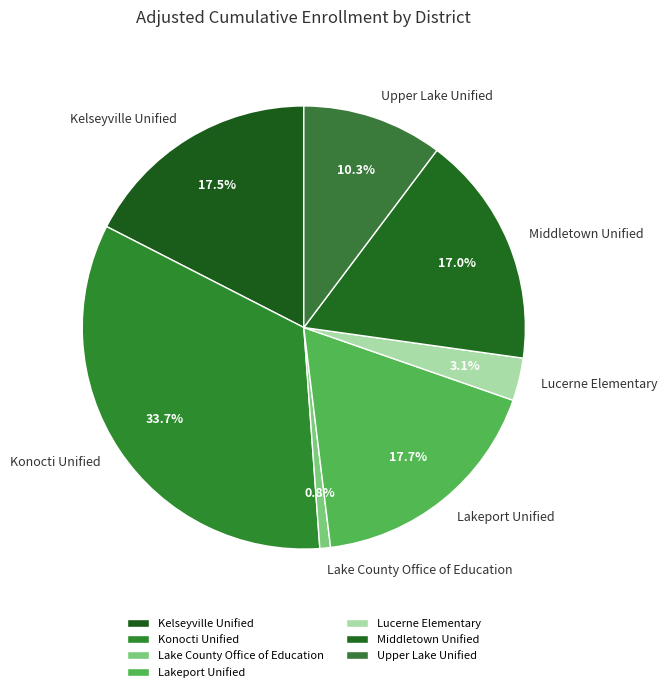

Which slice is the largest?

Konocti Unified